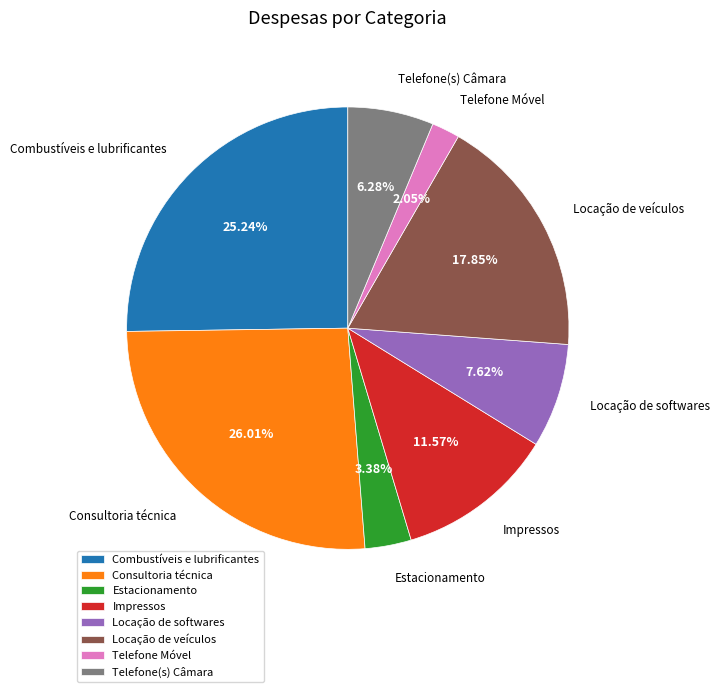

Rank the categories by value from highest to lowest.

Consultoria técnica, Combustíveis e lubrificantes, Locação de veículos, Impressos, Locação de softwares, Telefone(s) Câmara, Estacionamento, Telefone Móvel